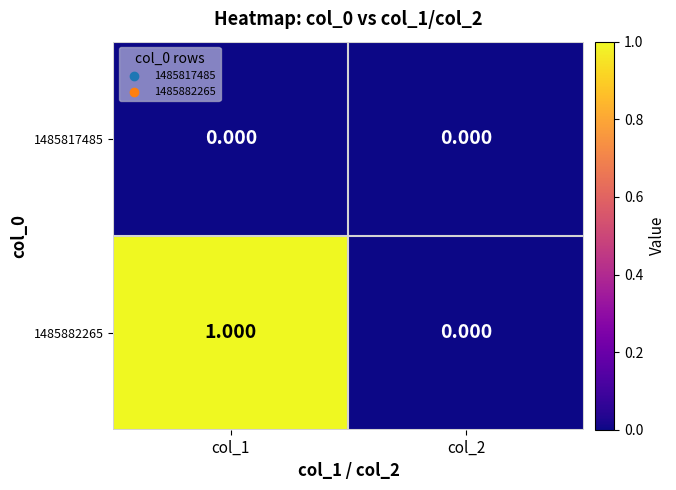

What is the total value across all series at col_1?

1